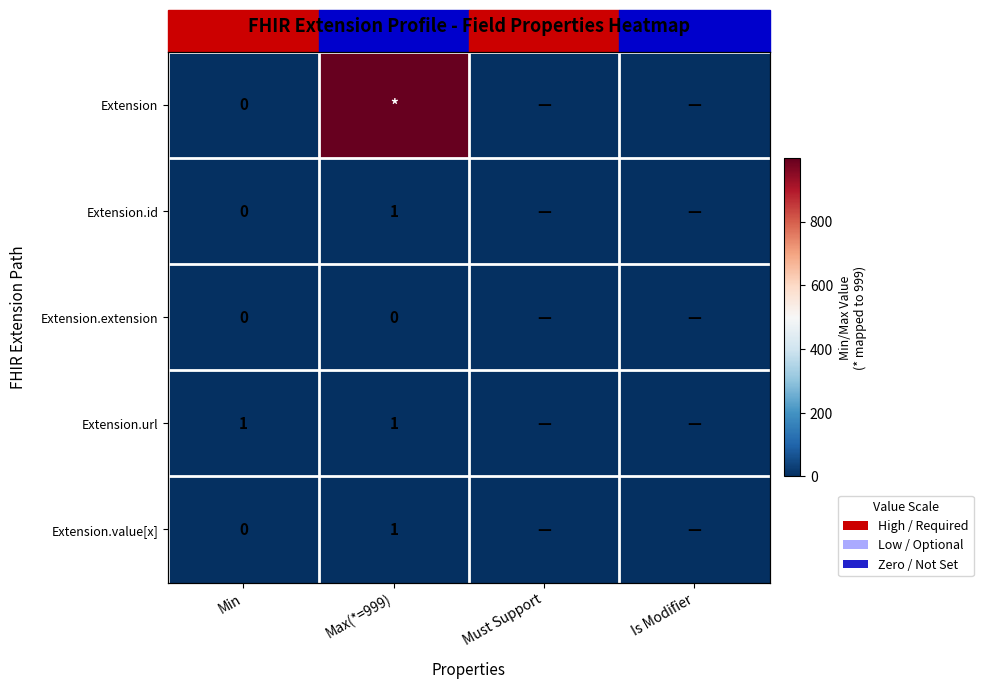

Count the number of data series in this chart.

5